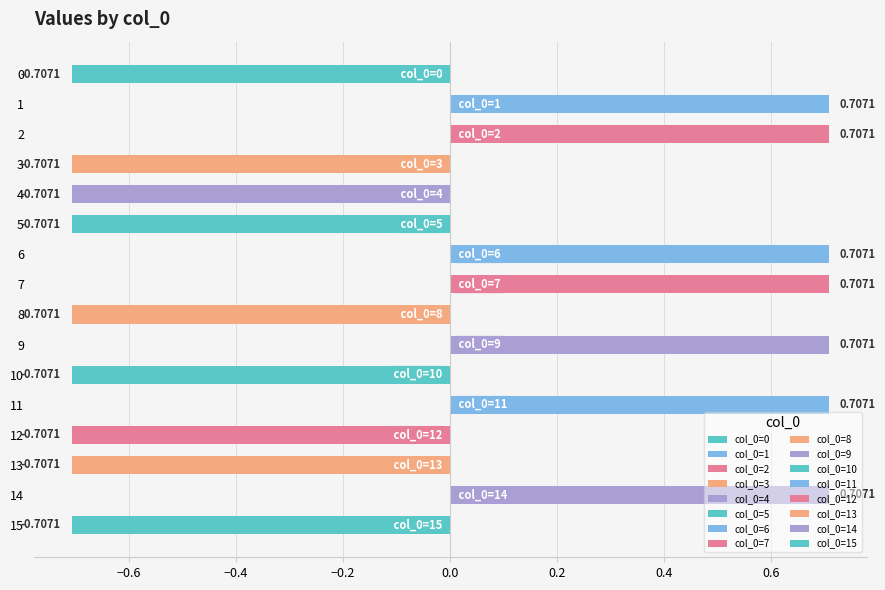

Reading right to left, transcribe all the data shown in this chart.

-0.7	0.7	-0.7	-0.7	0.7	-0.7	0.7	-0.7	0.7	0.7	-0.7	-0.7	-0.7	0.7	0.7	-0.7